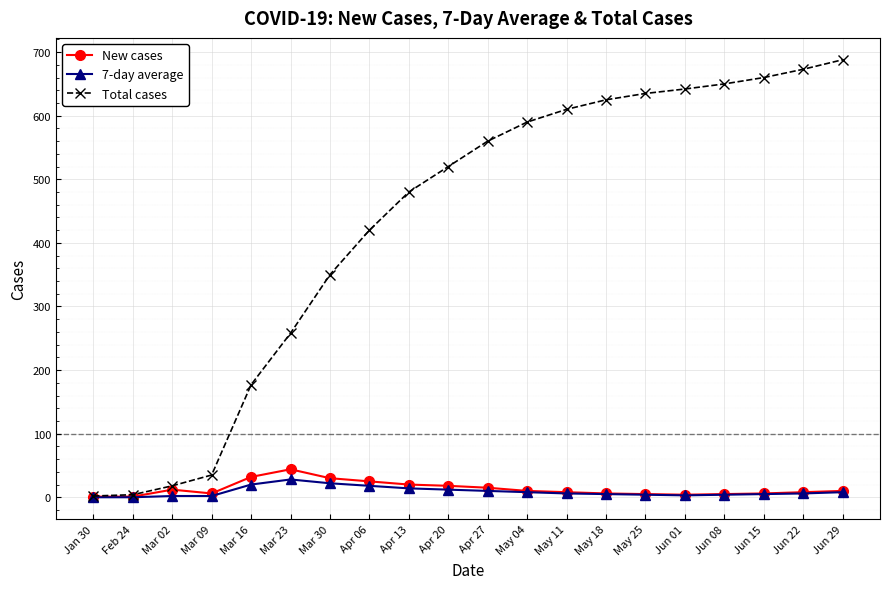

Between May 04 and May 11, which series saw the biggest shift?

Total cases